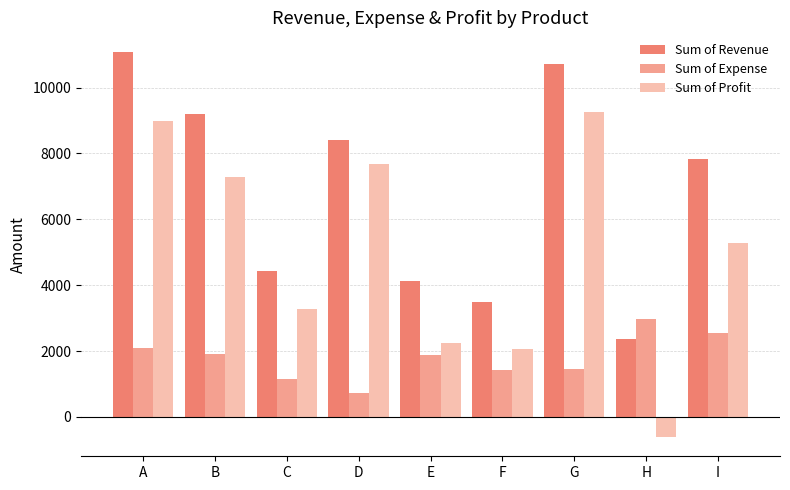

How many bars are there in each group?

3